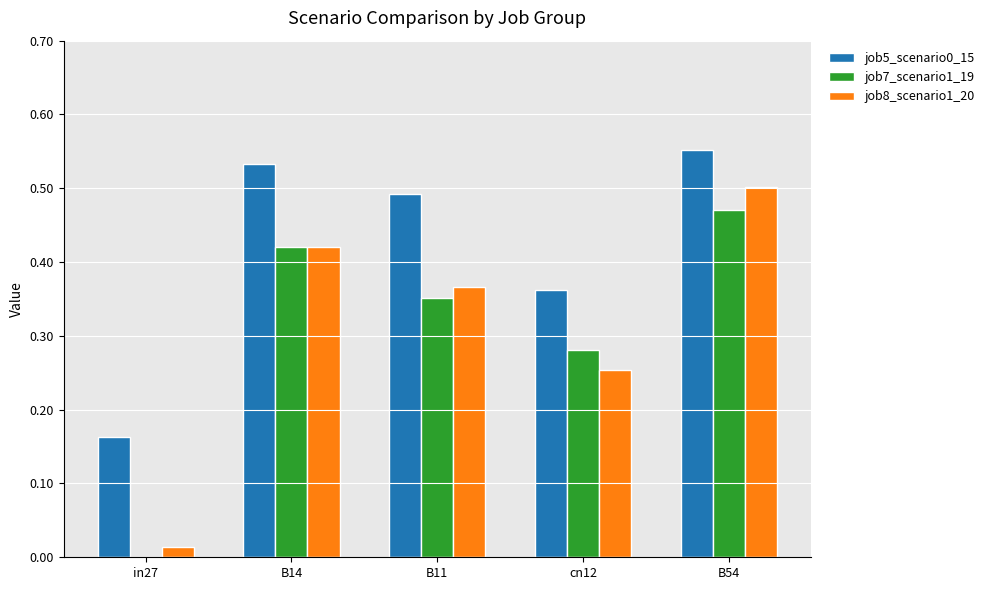

Is the value of job5_scenario0_15 at B11 greater than the value of job8_scenario1_20 at in27?

Yes